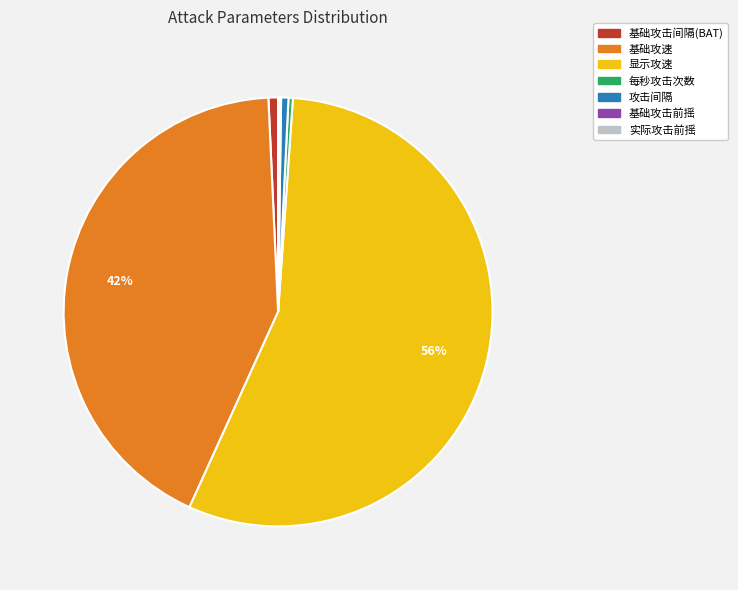

Is it true that 显示攻速 is 65% of the pie?

False